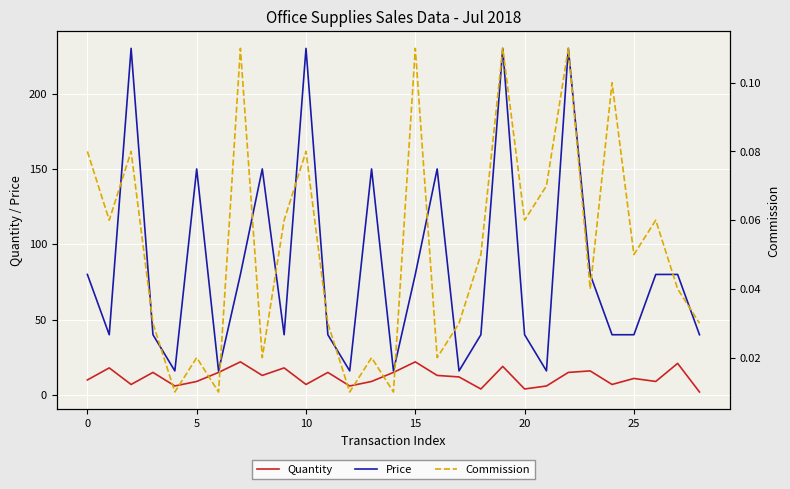

What is the value of the Price point at the 4th from the left?

40.0